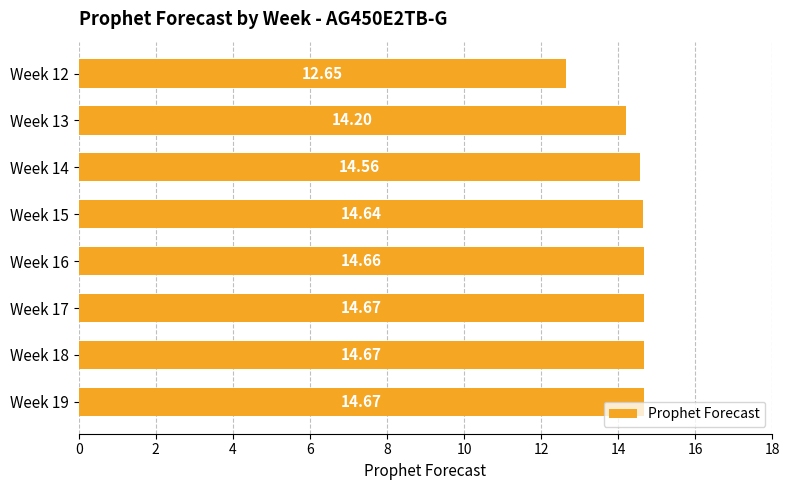

What is the difference between the second highest and minimum values?

2.0